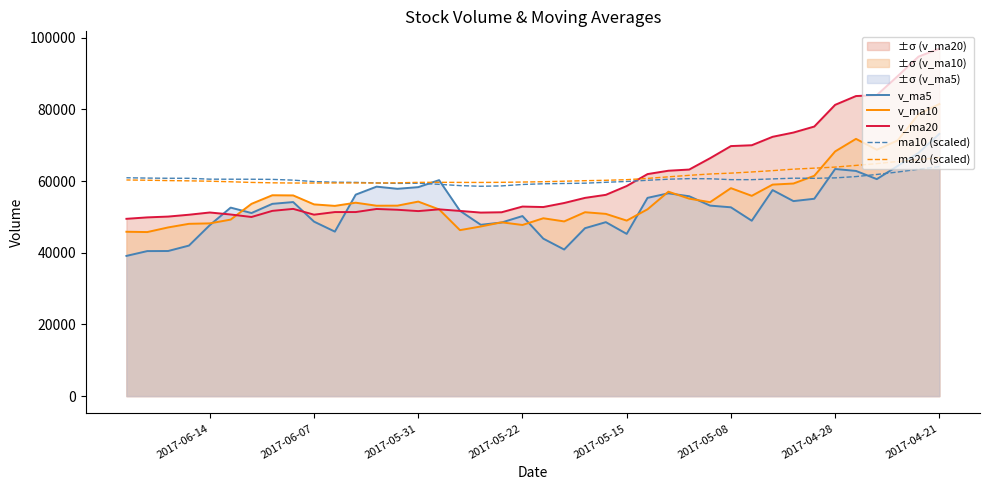

Which series has the largest total across all categories?

v_ma20